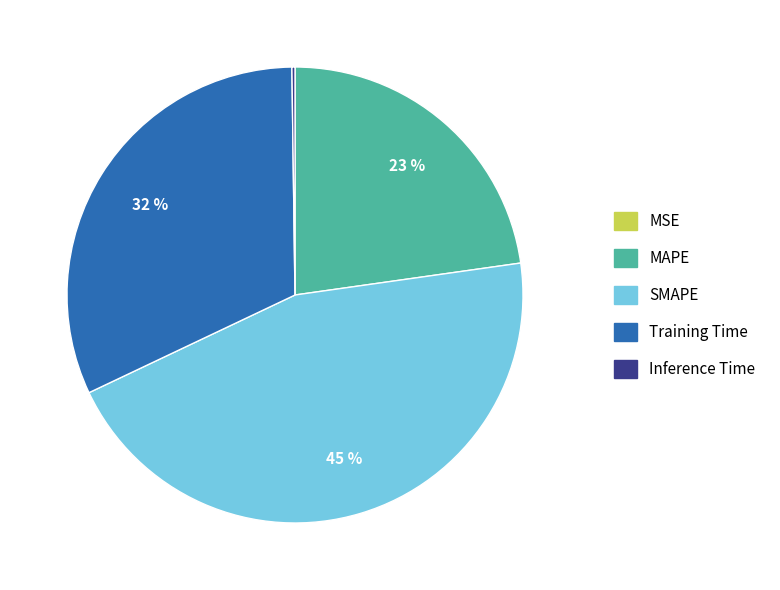

Is it true that MAPE is 16% of the pie?

False